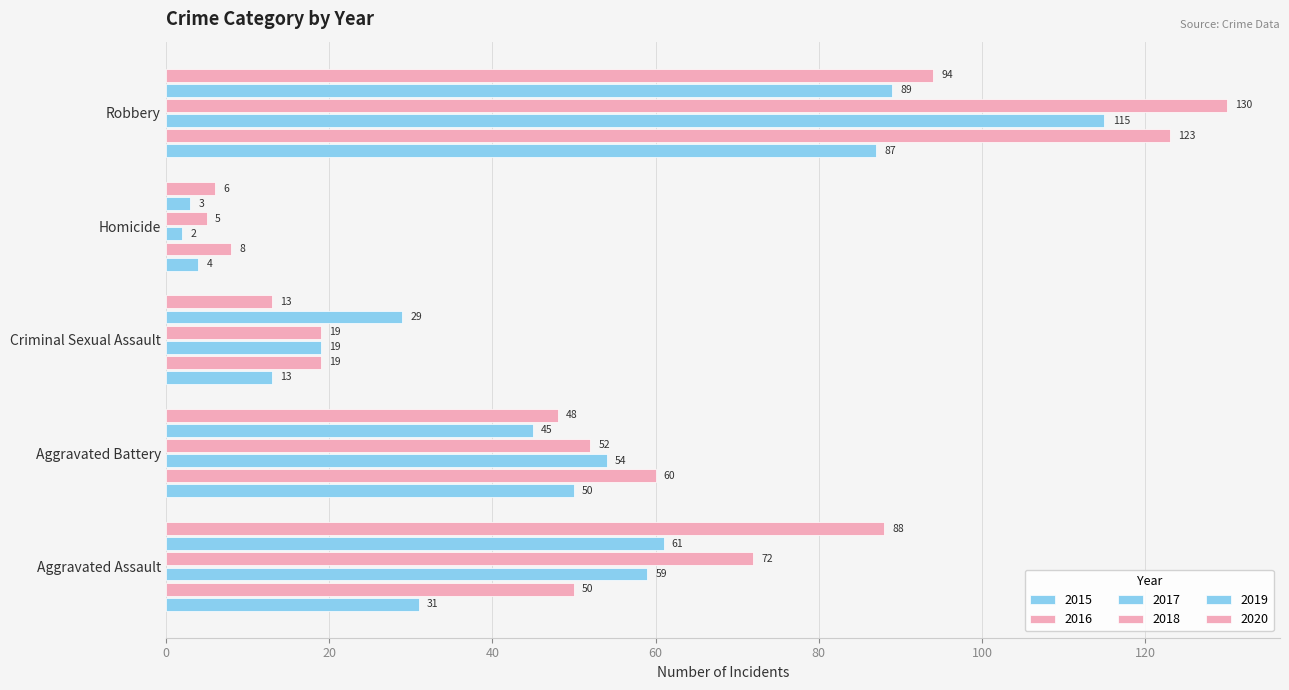

What is the minimum value for 2015?

4